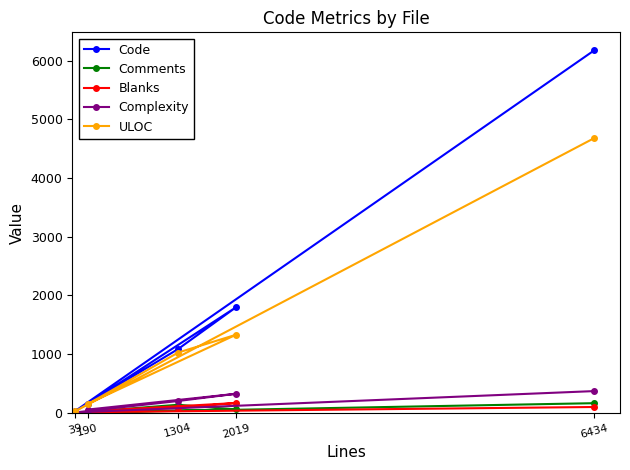

Which series changed the most between 39 and 1304?

Code